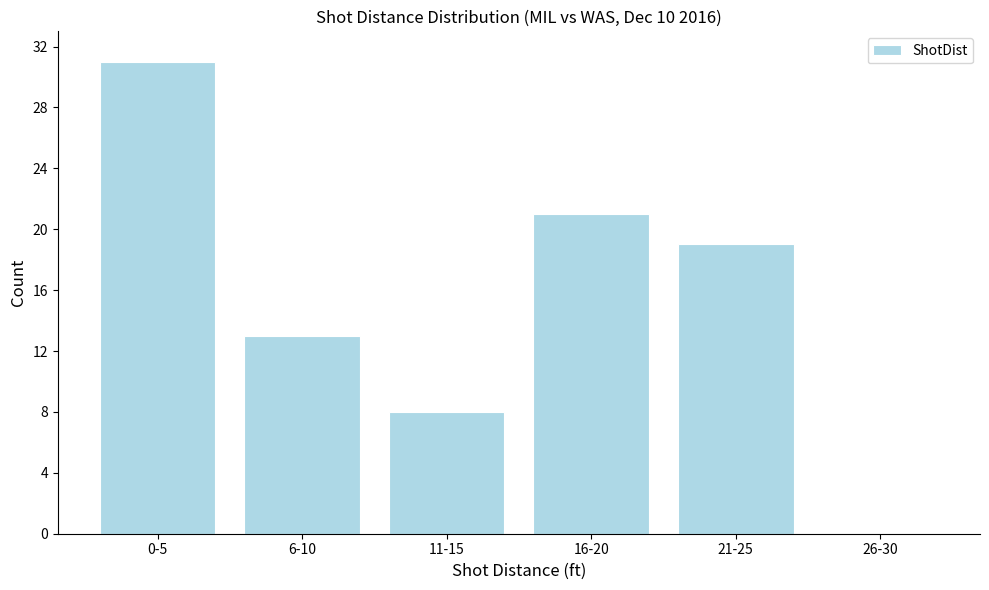

Reading left to right, transcribe all the data shown in this chart.

0-5=31	6-10=13	11-15=8	16-20=21	21-25=19	26-30=0